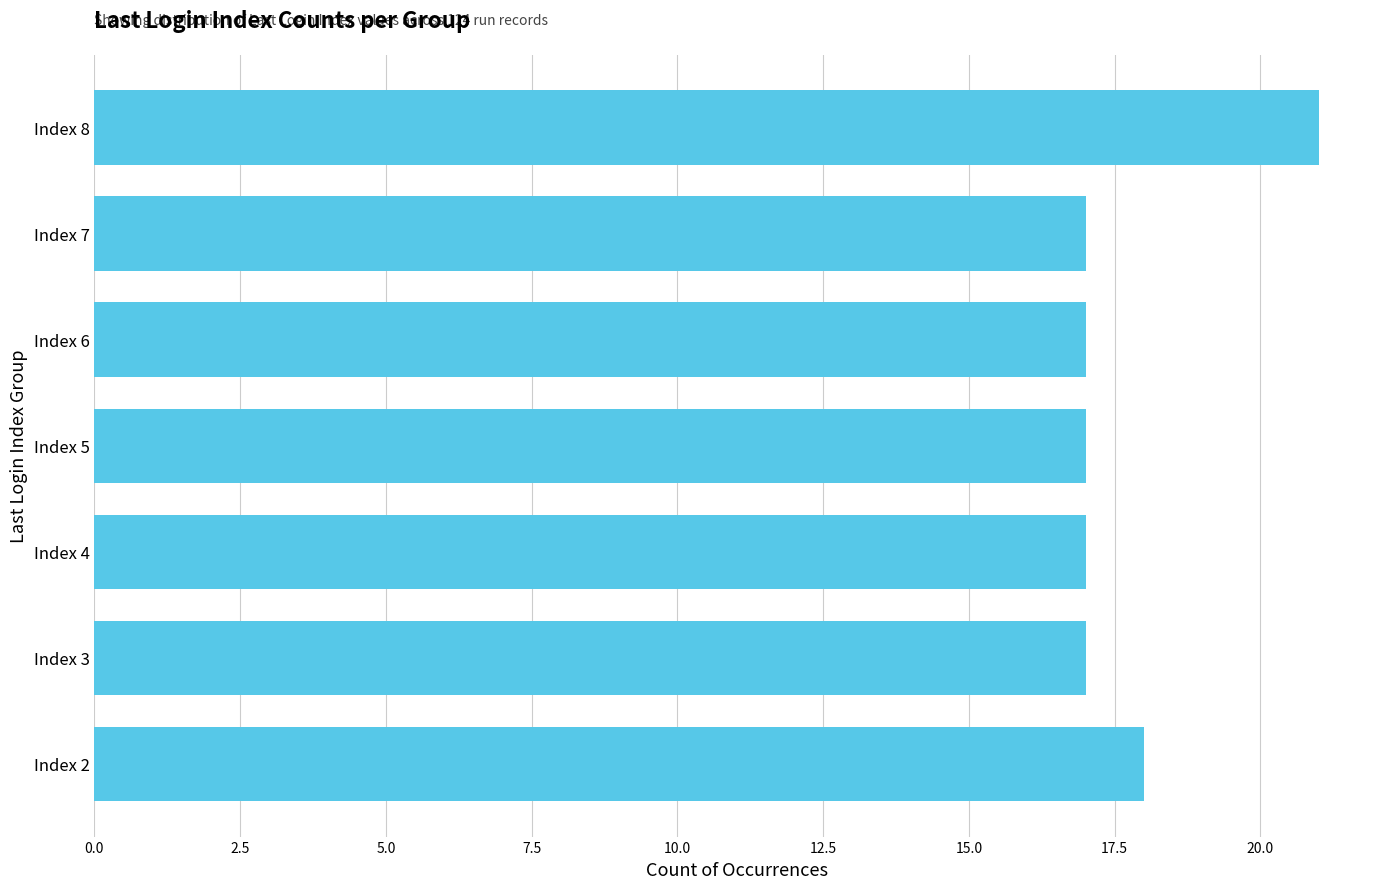

What is the sum of the values at Index 7 and Index 2?

35